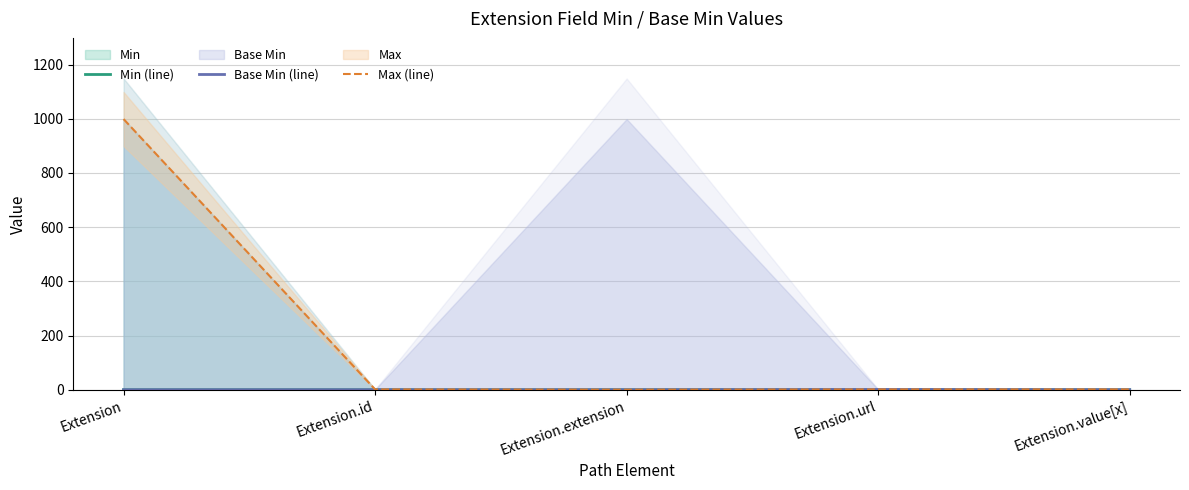

What is the difference between the maximum and minimum values in the Max (line) series?

999